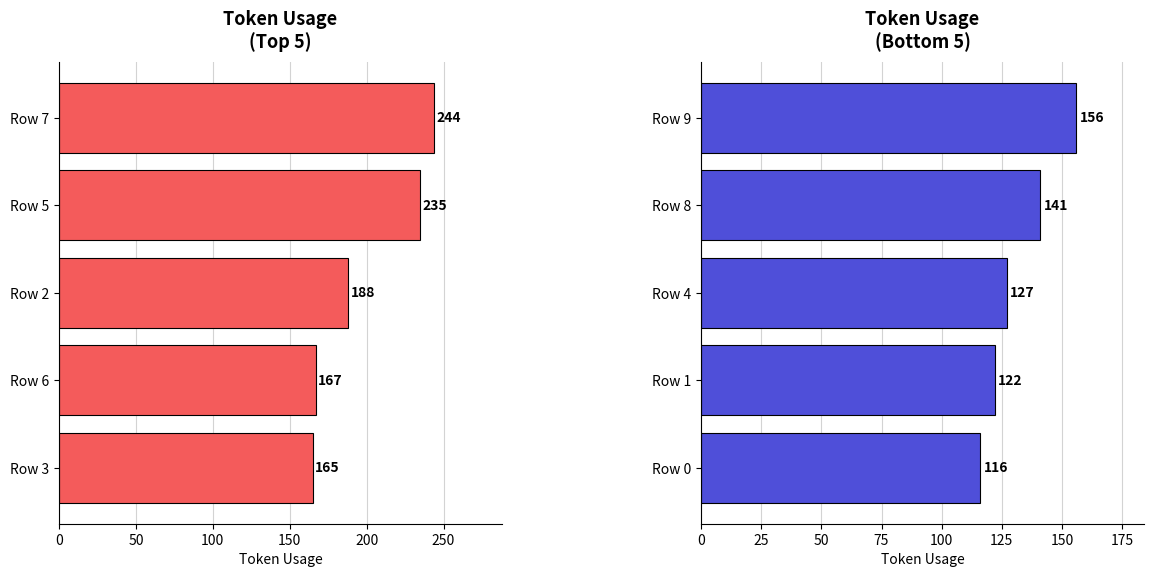

True or false: token_usage (bottom 5) has a value of 116 at Row 0.

True